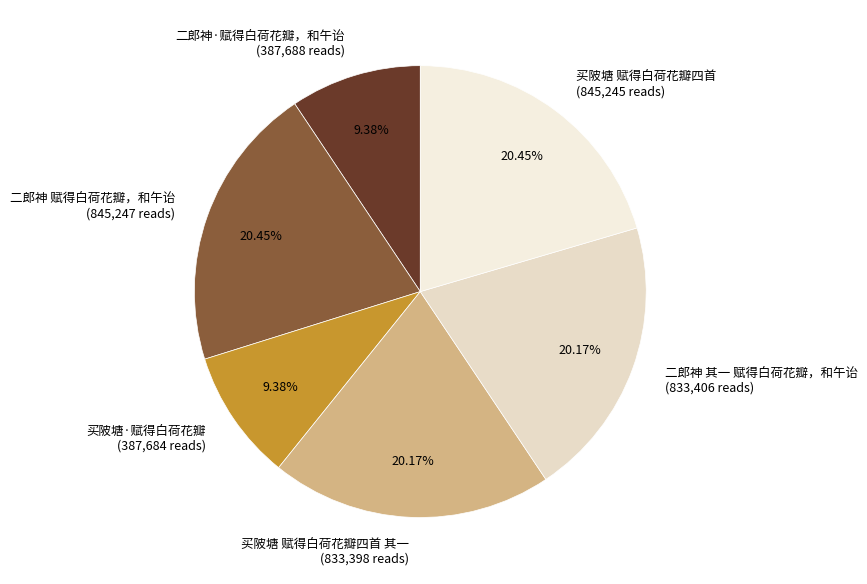

Does 二郎神·赋得白荷花瓣，和午诒 (387,688 reads) account for over 50% of the chart?

No